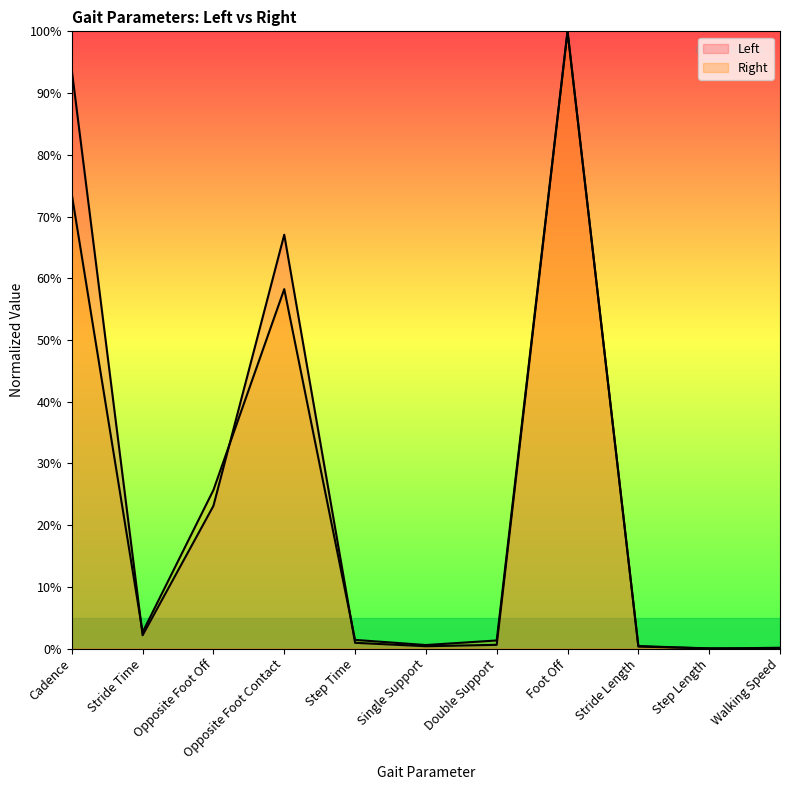

At which category does the chart reach its minimum across all series?

Walking Speed